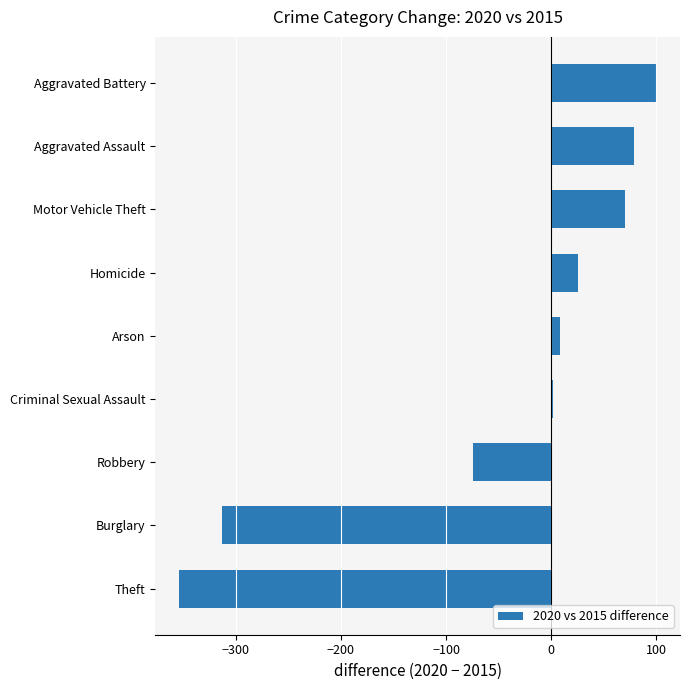

At which label is the value closest to -127?

Robbery